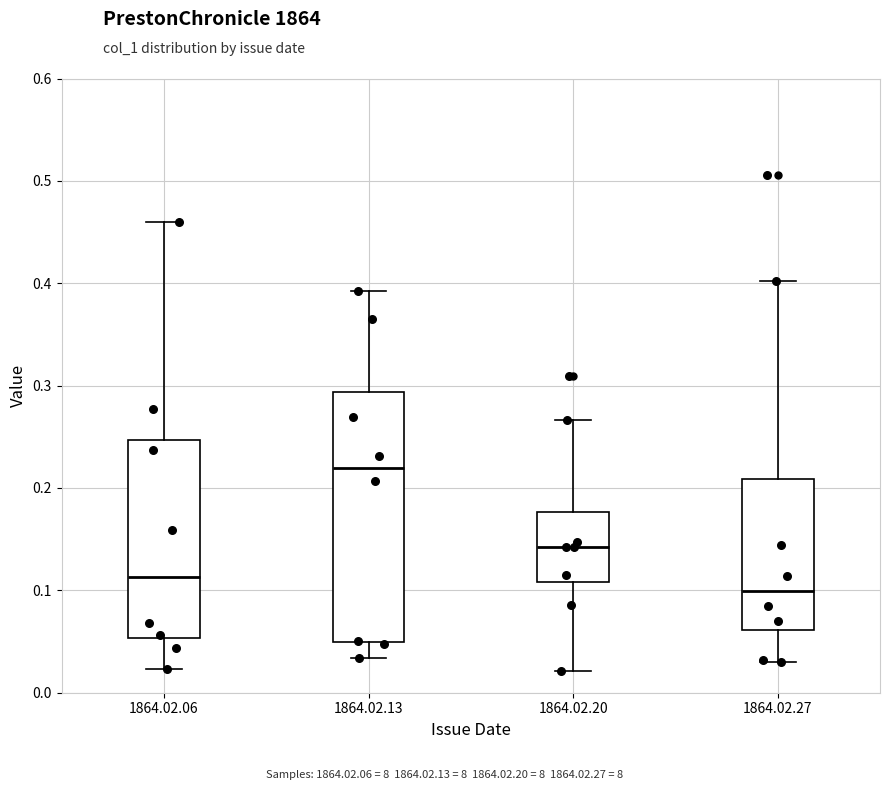

Comparing the boxes themselves (not the whiskers), which one is the tallest?

1864.02.13